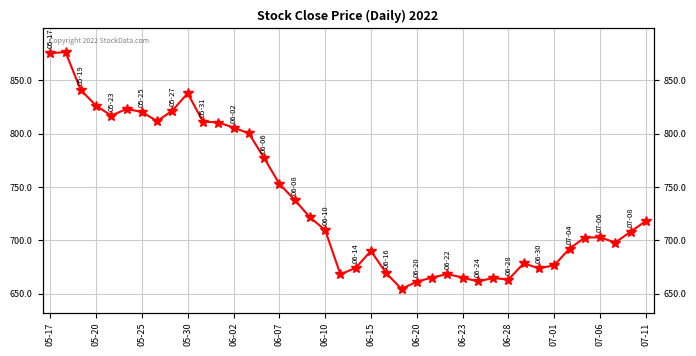

What is the value of the 15th point from the left?

777.4